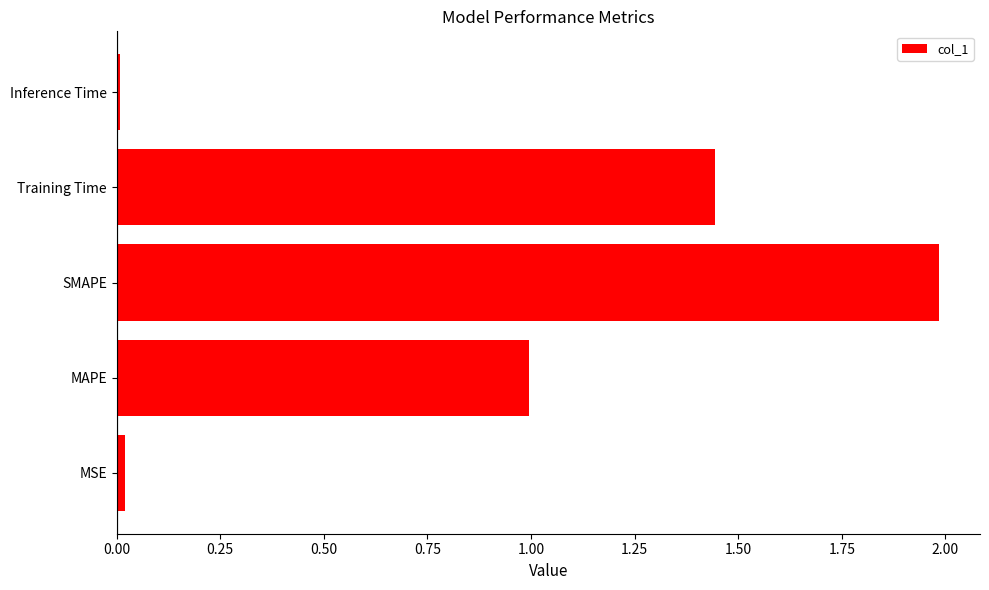

What is the sum of all values?

4.5